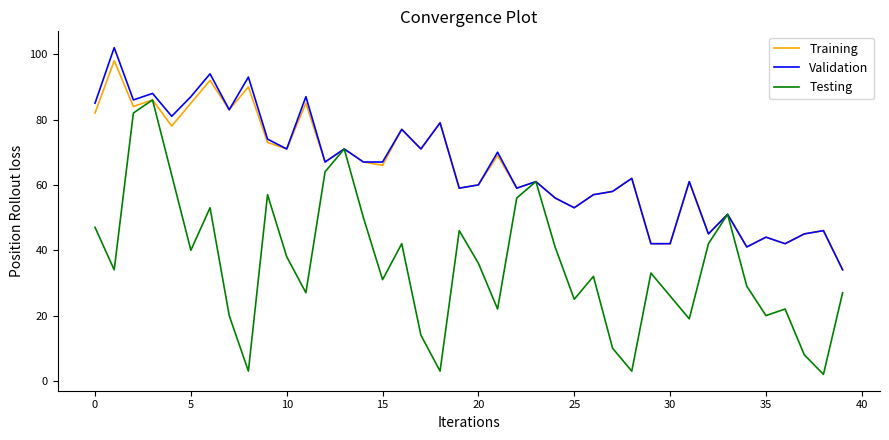

What is the lowest value of the Validation series?

34